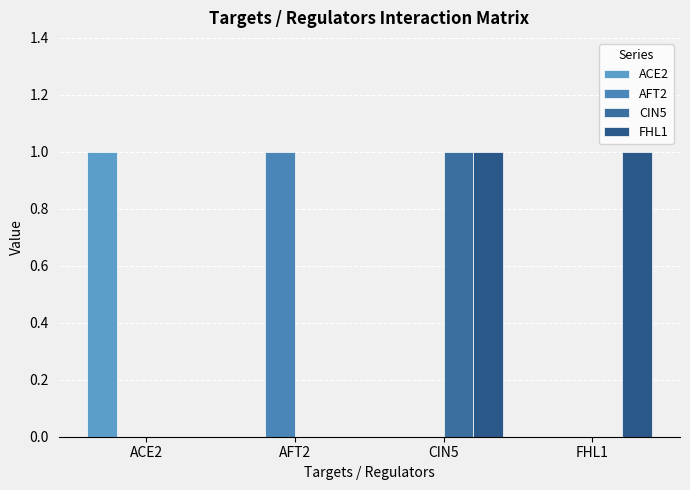

Reading right to left, what are all the values shown in this chart?

ACE2: FHL1=0	CIN5=0	AFT2=0	ACE2=1
AFT2: FHL1=0	CIN5=0	AFT2=1	ACE2=0
CIN5: FHL1=0	CIN5=1	AFT2=0	ACE2=0
FHL1: FHL1=1	CIN5=1	AFT2=0	ACE2=0